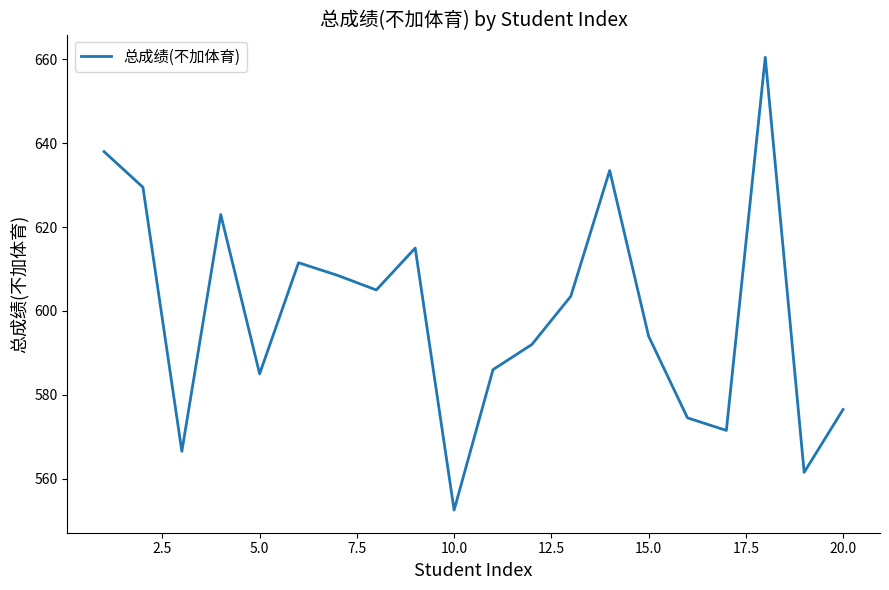

What is the difference between the maximum and minimum values?

108.0